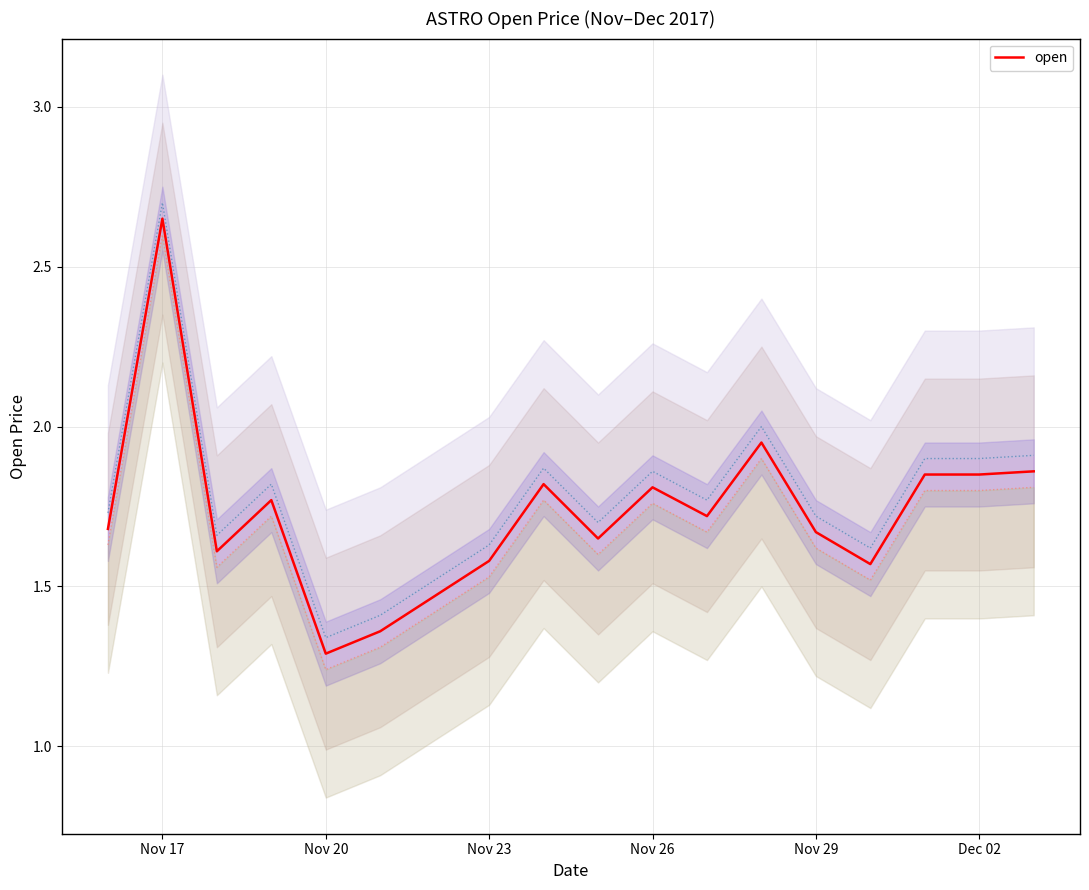

What is the sum of all values?

31.2